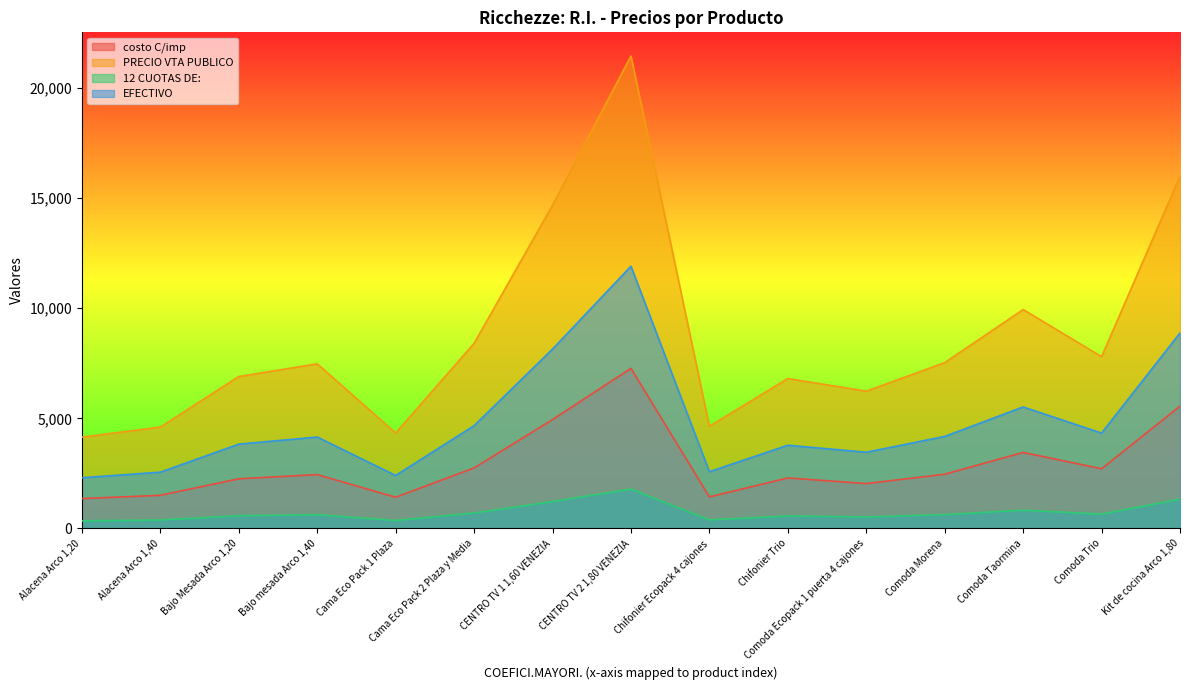

What is the label of the 7th point from the left?

CENTRO TV 1 1,60 VENEZIA